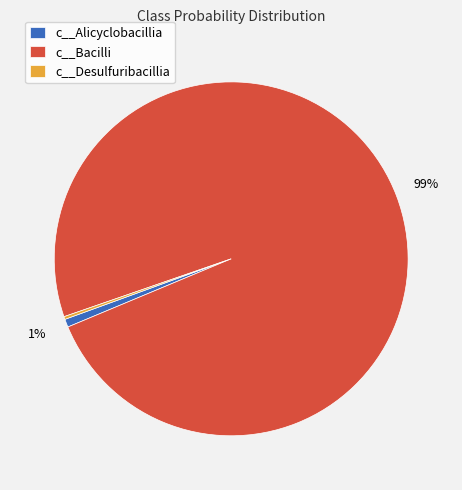

What is the largest slice in the pie chart?

c__Bacilli